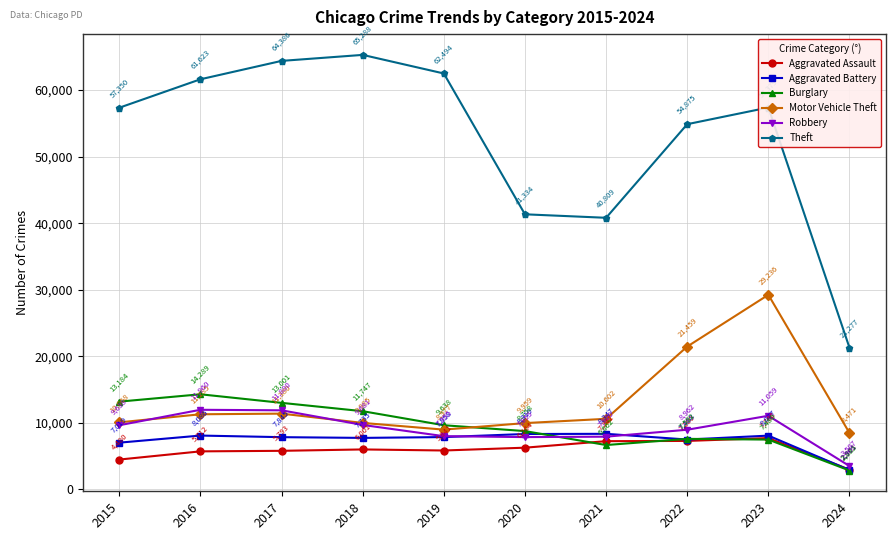

What value does the Burglary series have at 2019?

9638